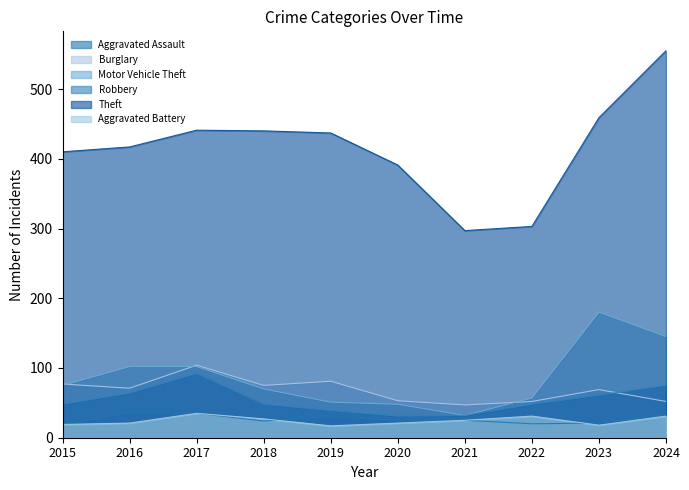

How many lines are shown in the chart?

6